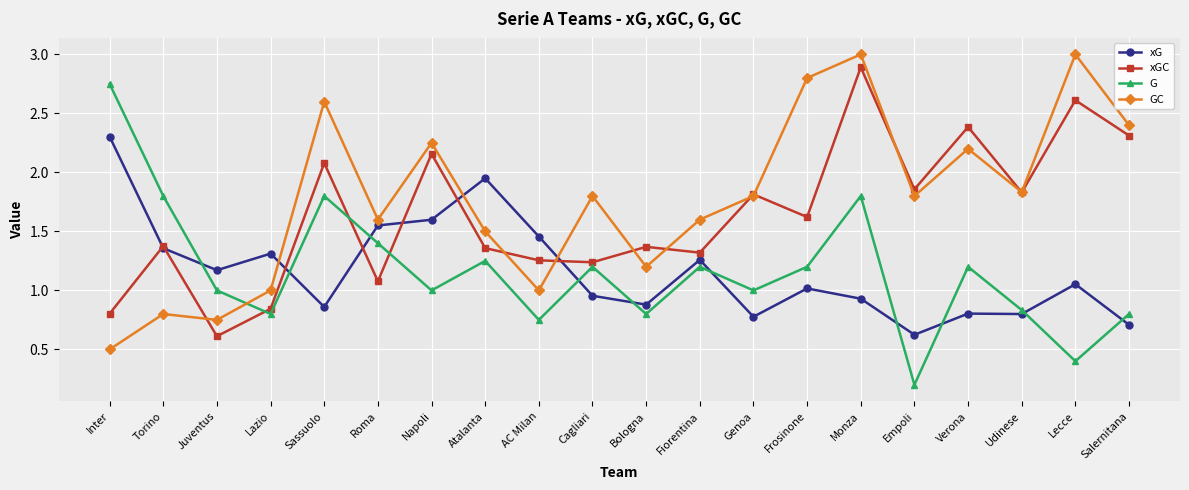

What is the label of the 14th point from the right?

Napoli